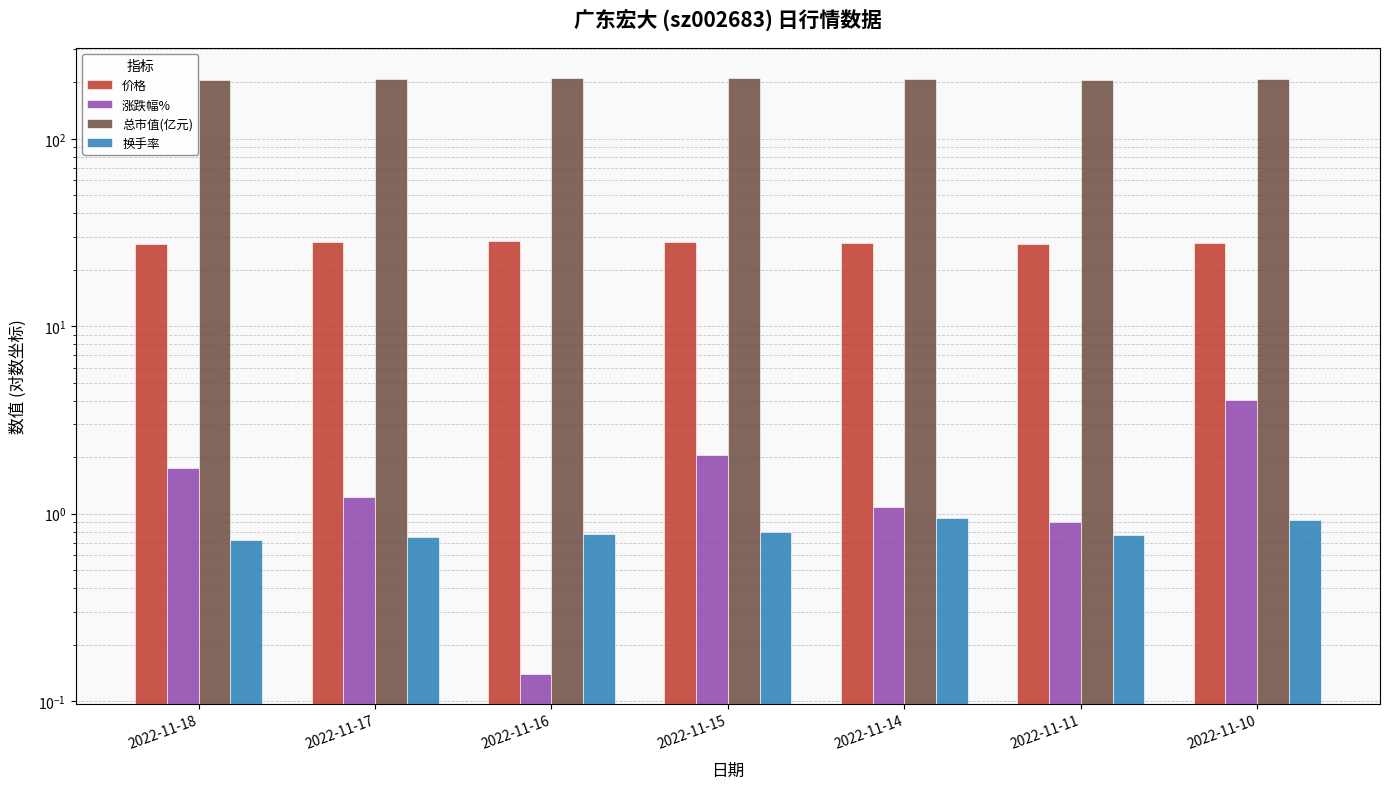

What is the value of the 换手率 bar at the 4th from the left?

0.8